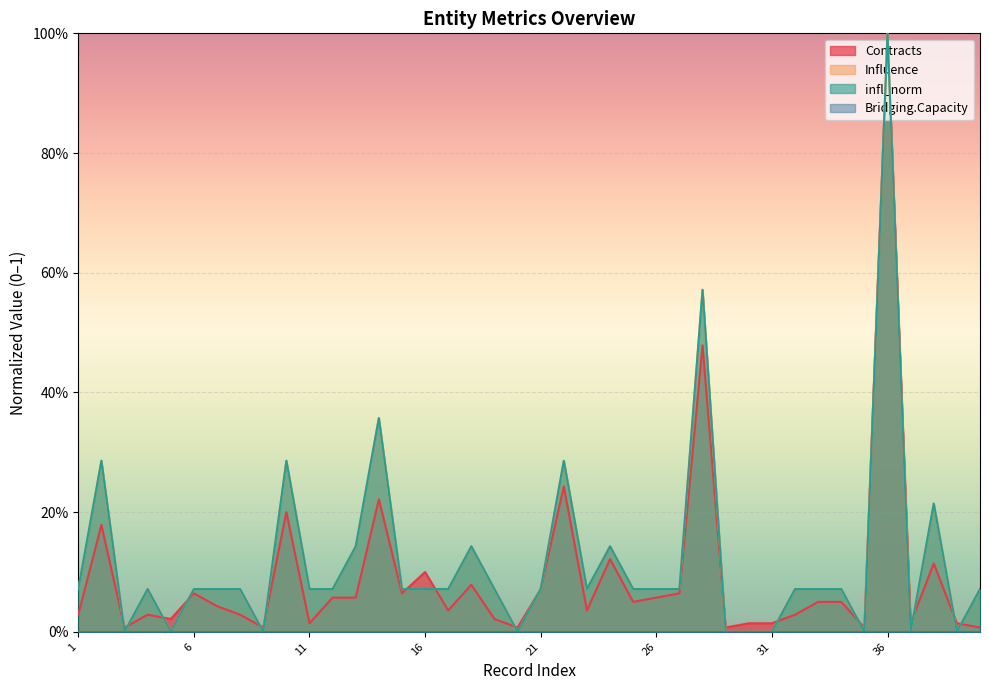

What is the sum of all infl_norm values?

4.9